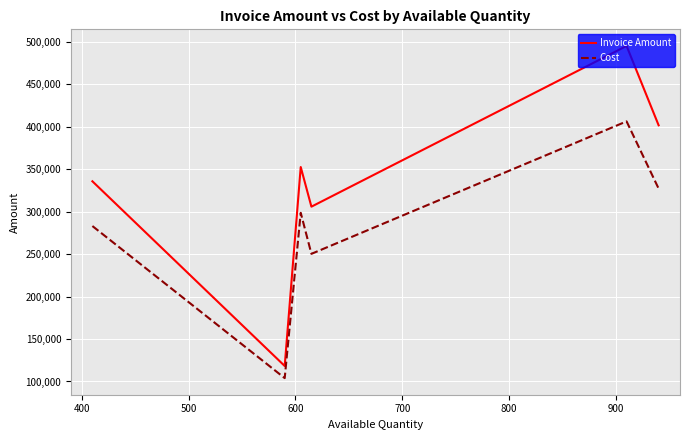

What is the difference between the maximum and second lowest values in the Cost series?

155882.1